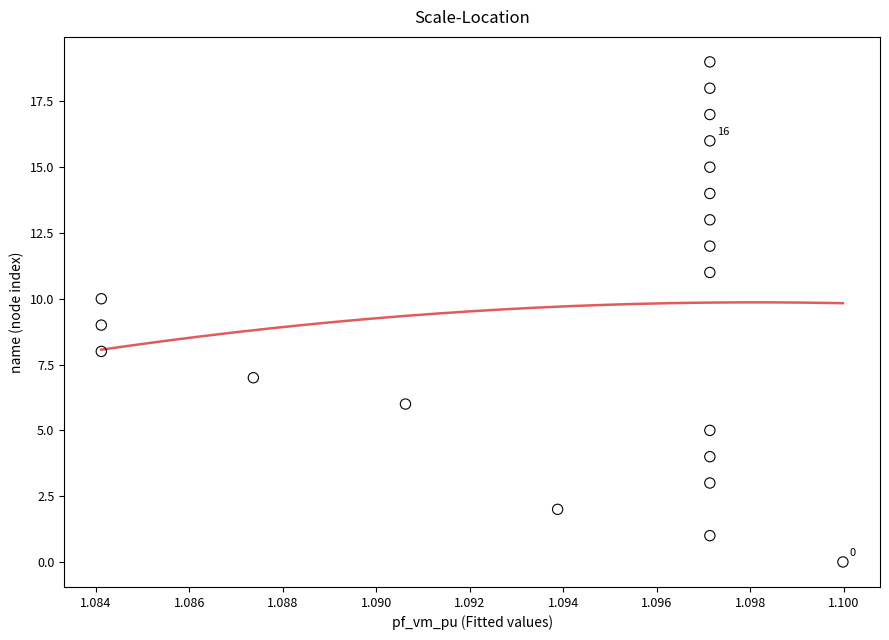

What is the range of Y values (max minus min)?

19